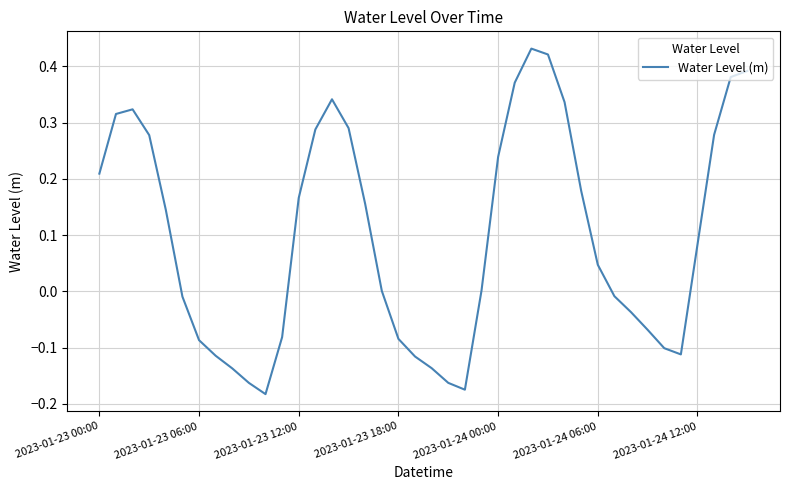

How many lines are shown in the chart?

1